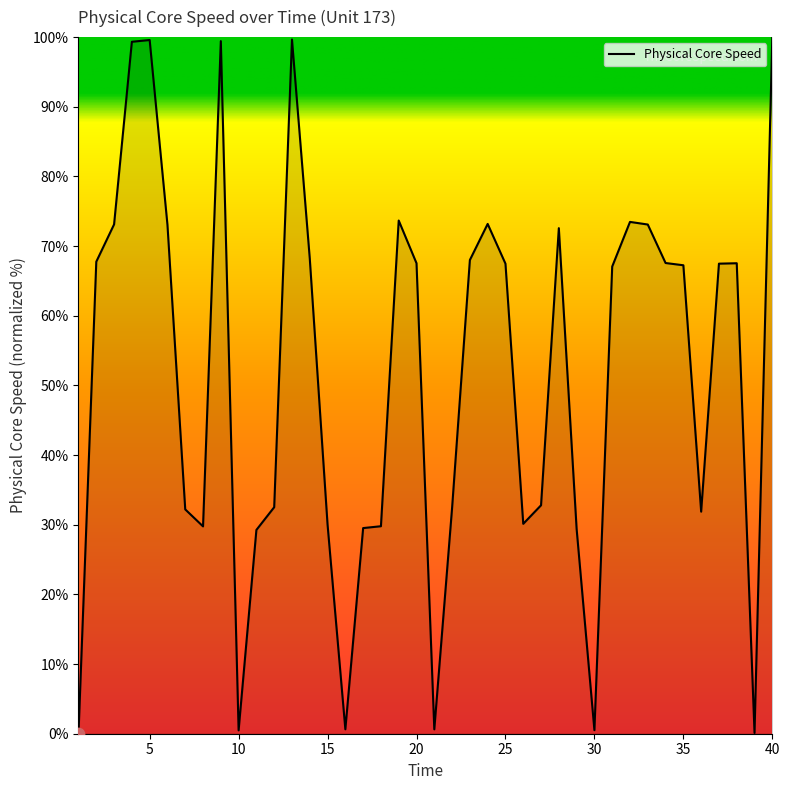

What is the maximum value shown in the chart?

100.0